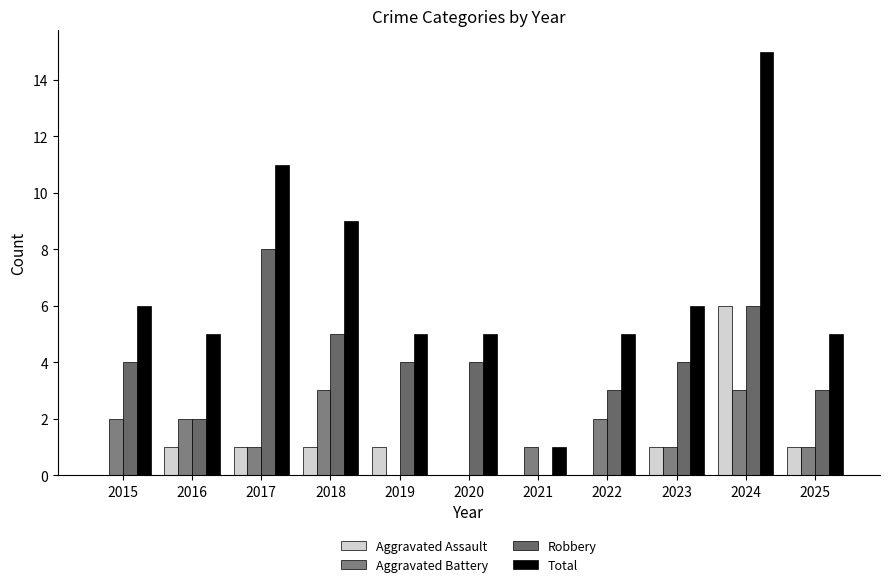

Count the Aggravated Assault values in the range 0 to 1.

10